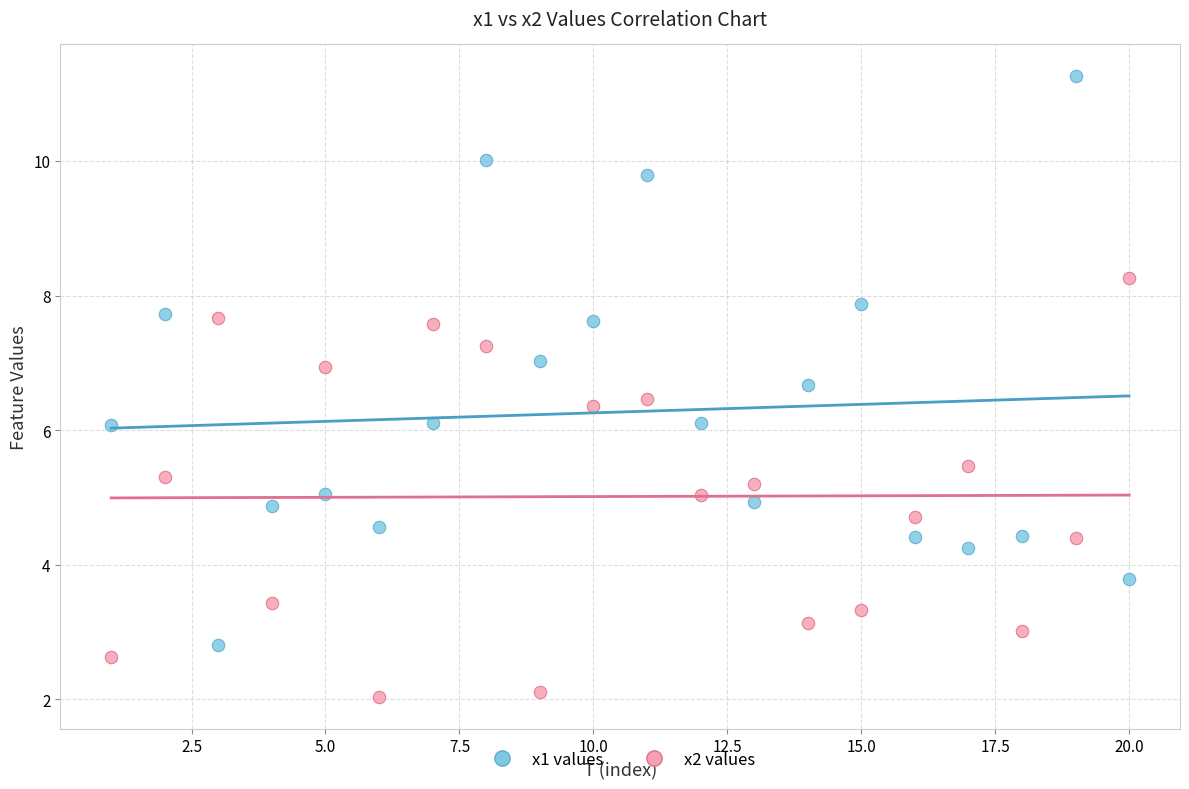

Across all data points, what is the range of X values (max minus min)?

19.0